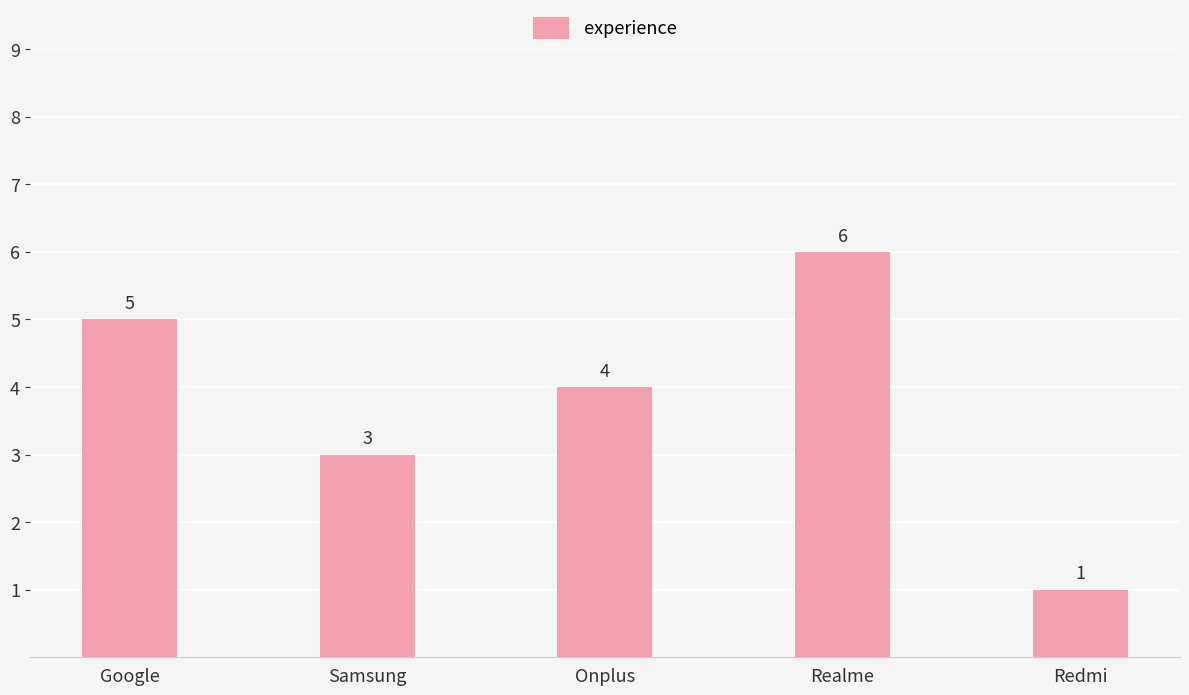

True or false: the data shows 3 at Samsung.

True